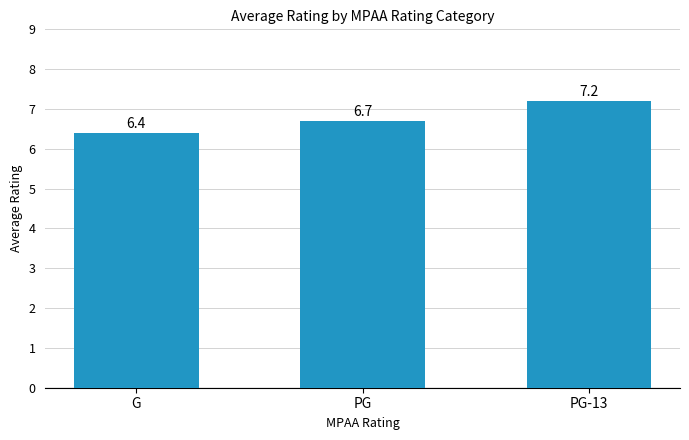

What is the sum of the values at G and PG?

13.1